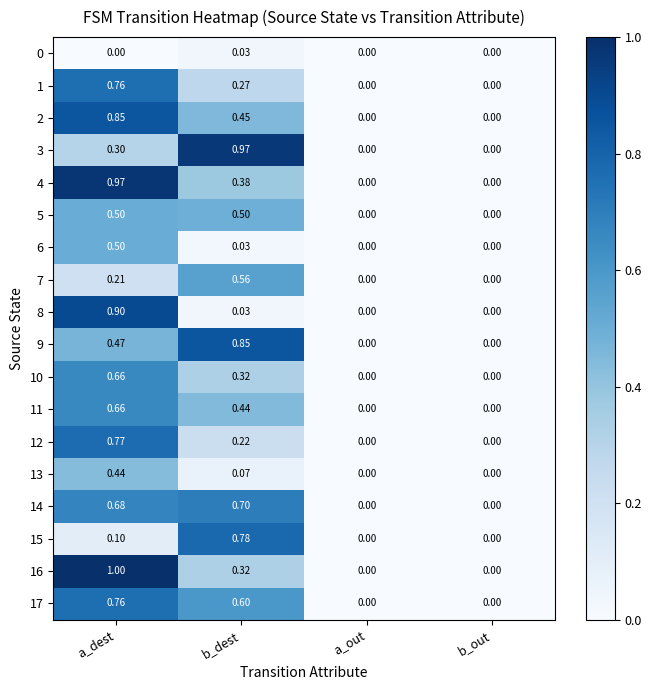

How many values in the 9 series exceed 0?

2